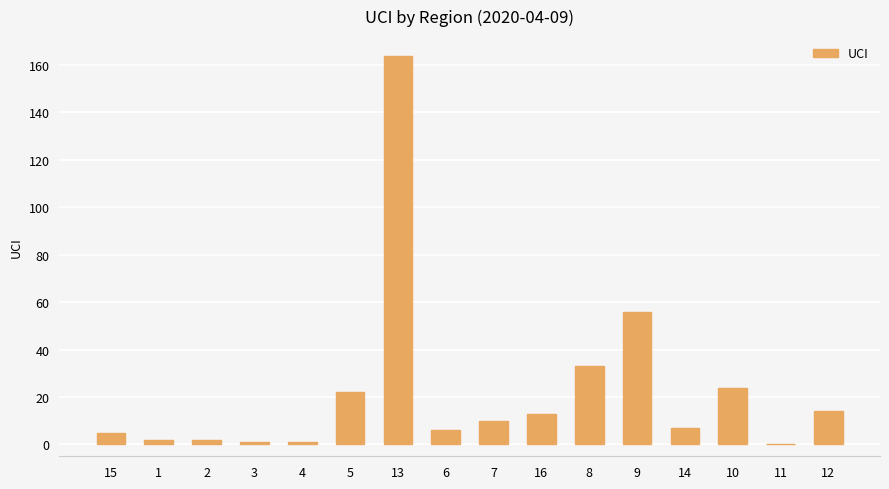

What is the sum of all values?

360